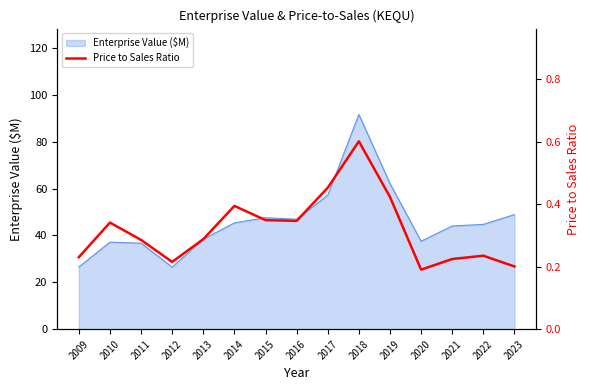

Does the chart have visible grid lines?

No